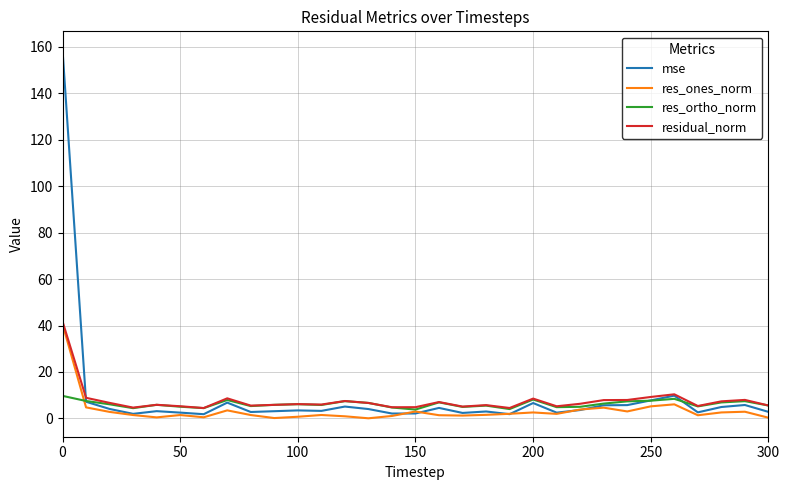

Is this an area chart (filled region under the line)?

No